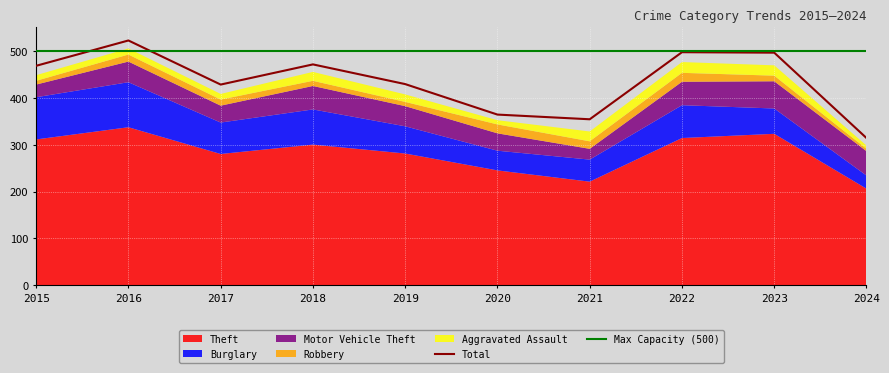

What is the minimum value for Max Capacity (500)?

500